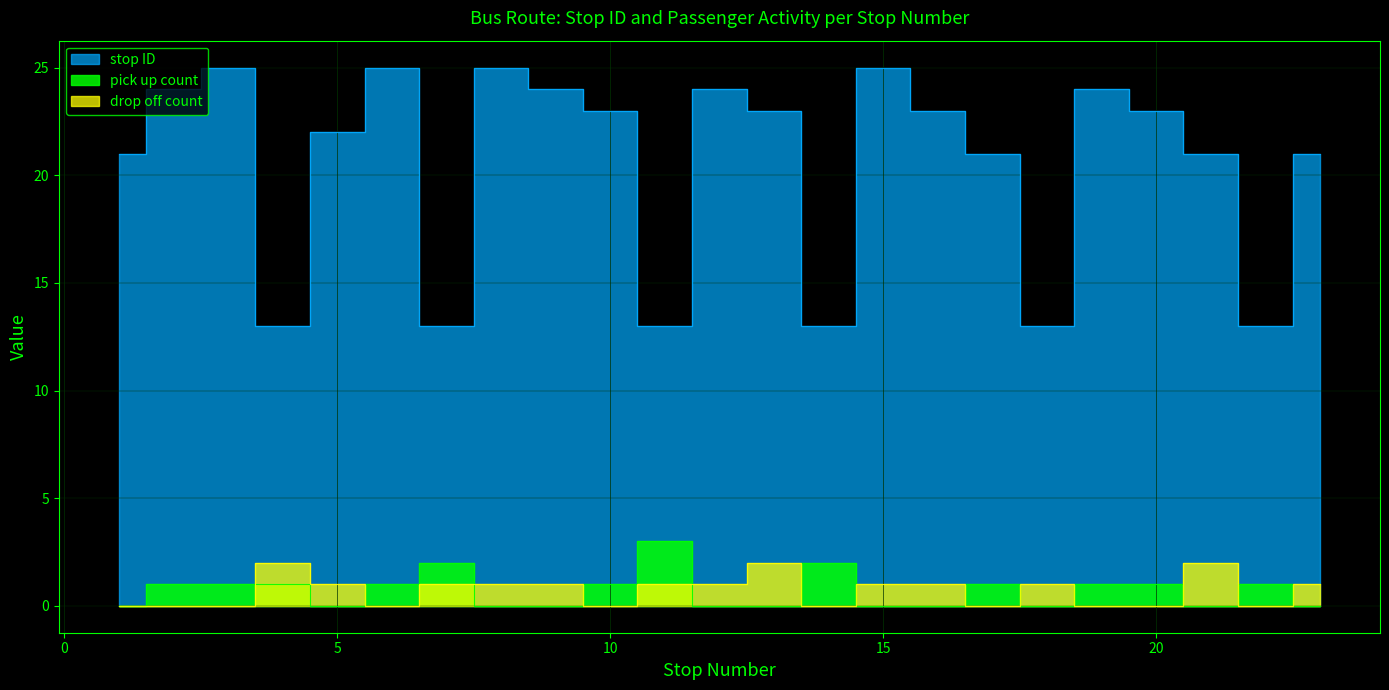

How many interior local peaks does the pick up count series have?

5